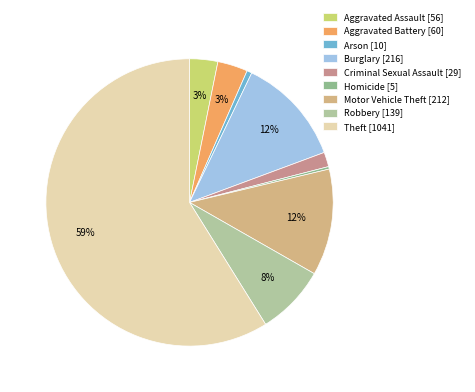

Which slice is the smallest?

Homicide